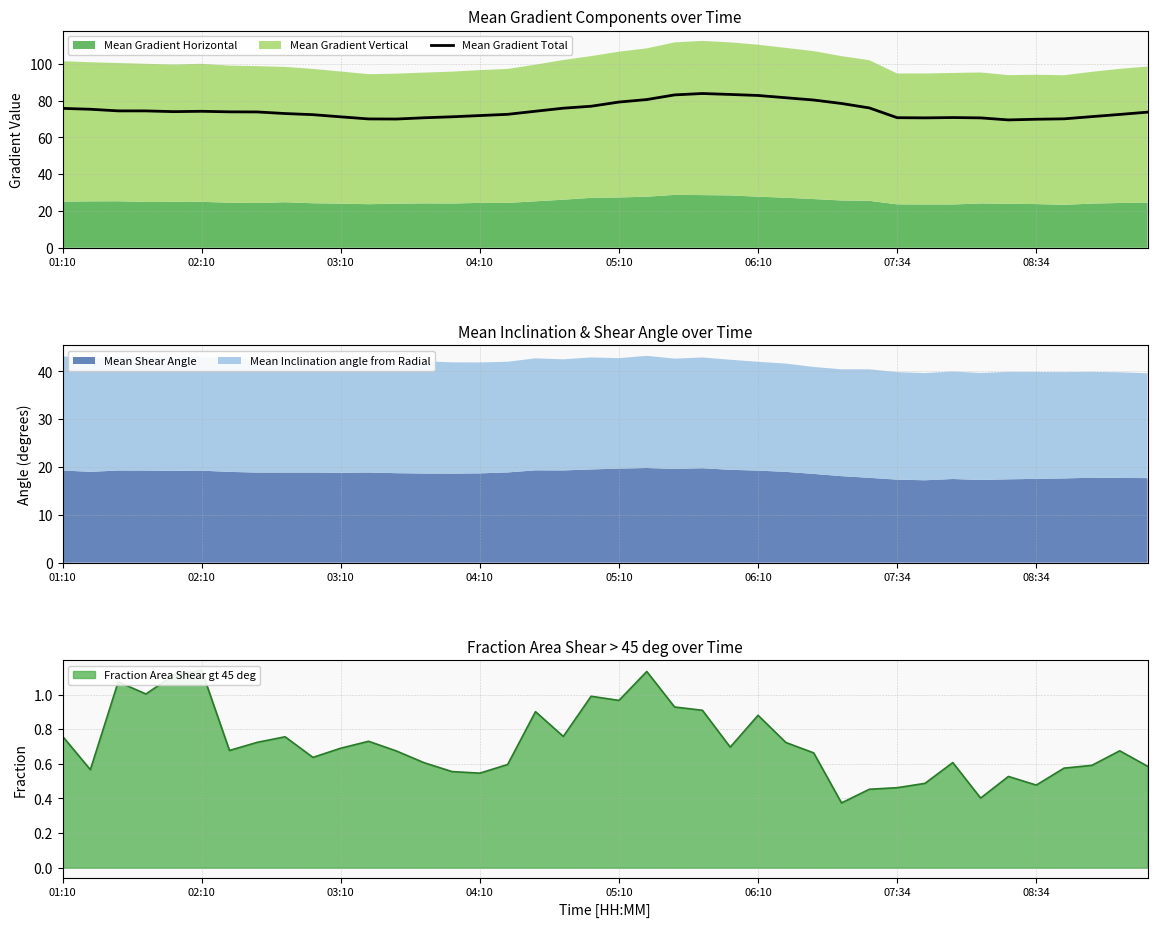

Is it true that the value at 29 is 76.1?

True